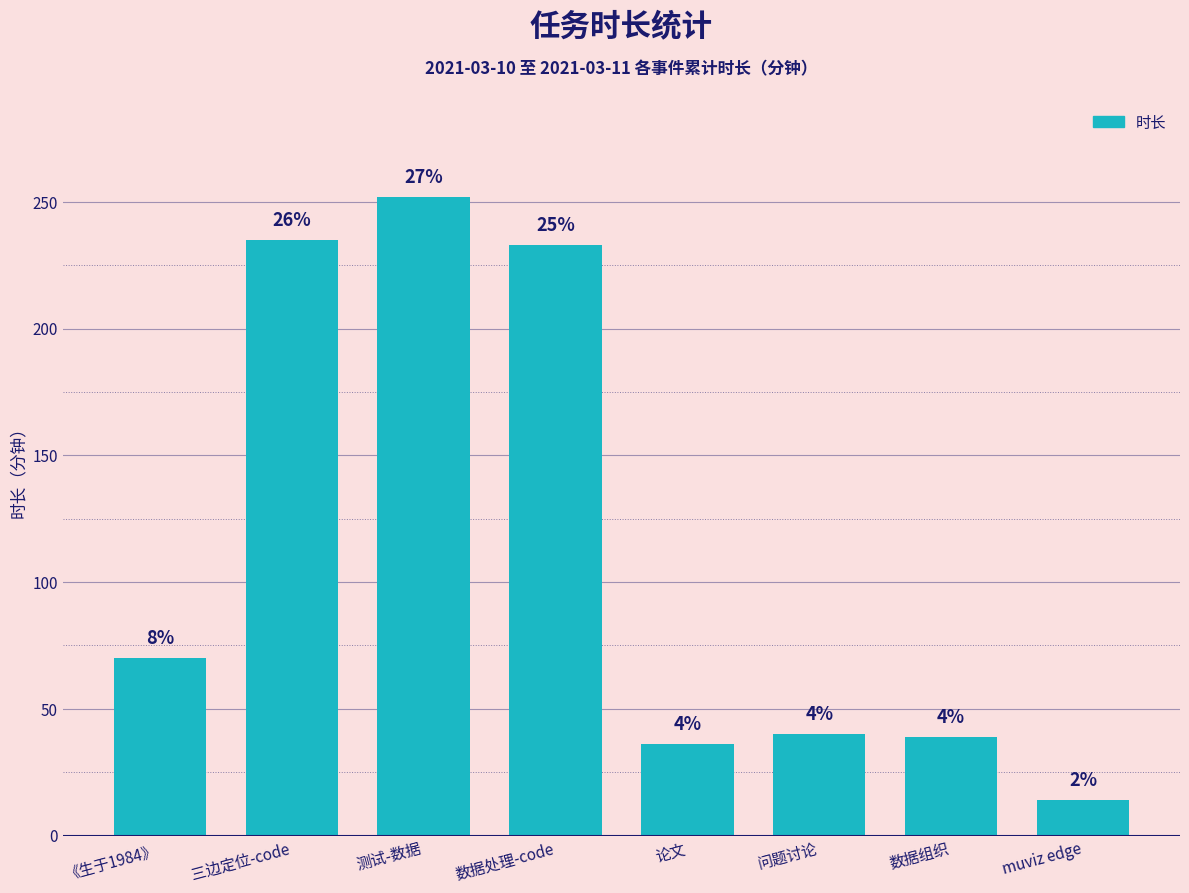

Does the chart contain any negative values?

No